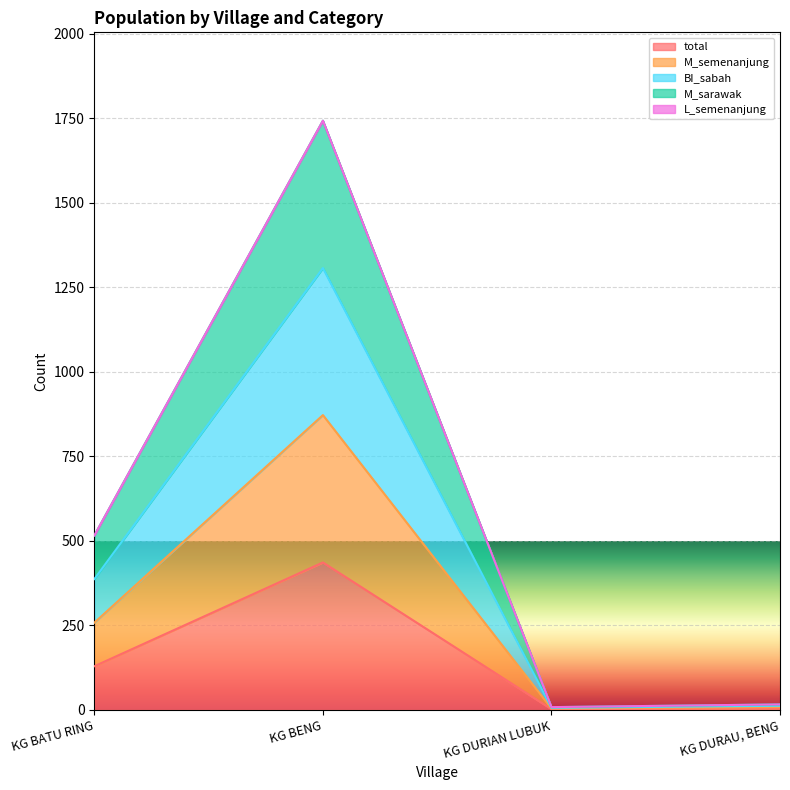

True or false: BI_sabah has more than 2 interior local peaks.

False